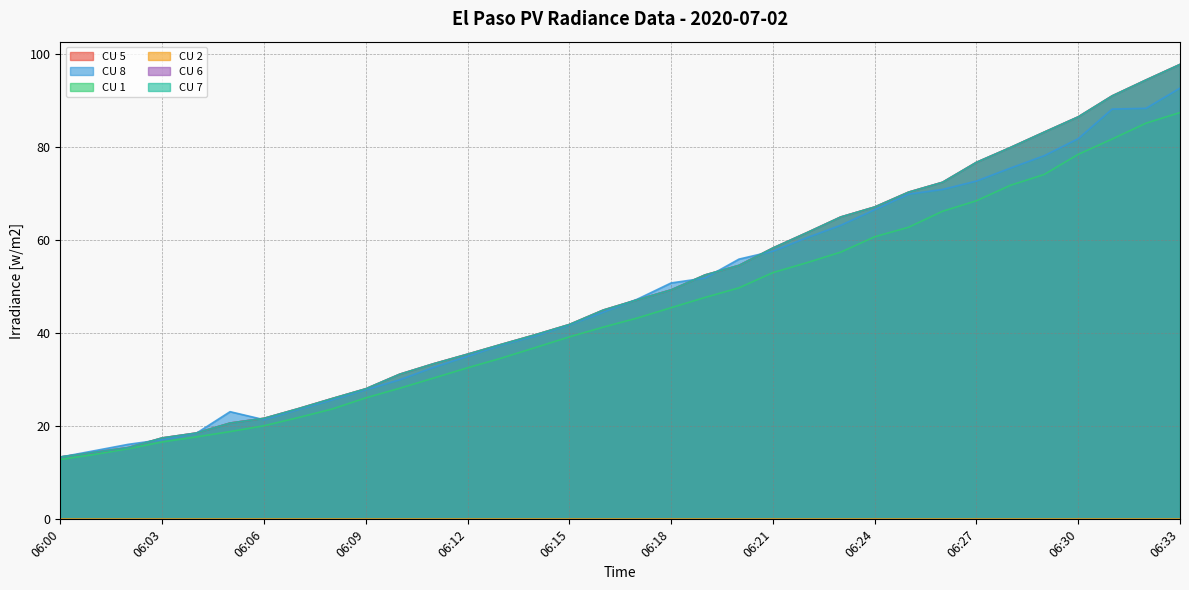

How many lines are shown in the chart?

6